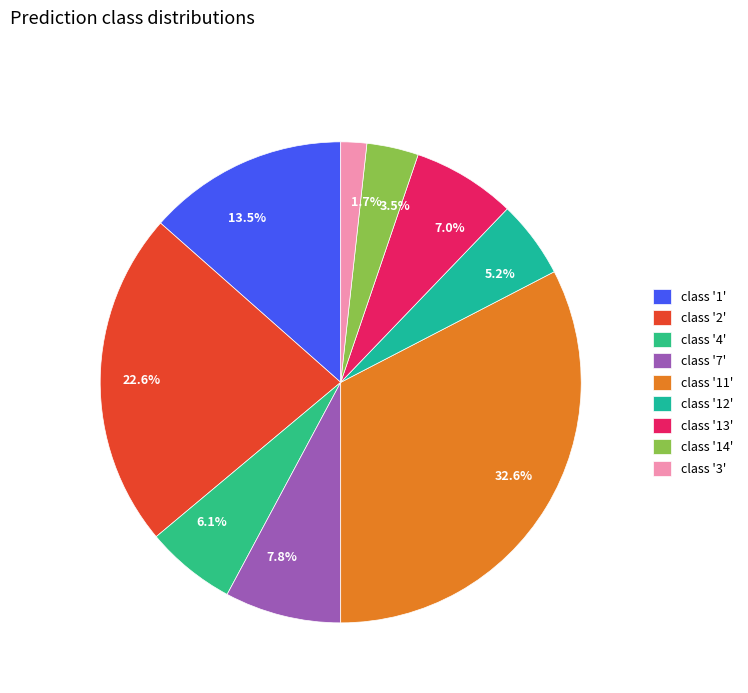

How much of the chart is everything except 1.7%?

98.3%